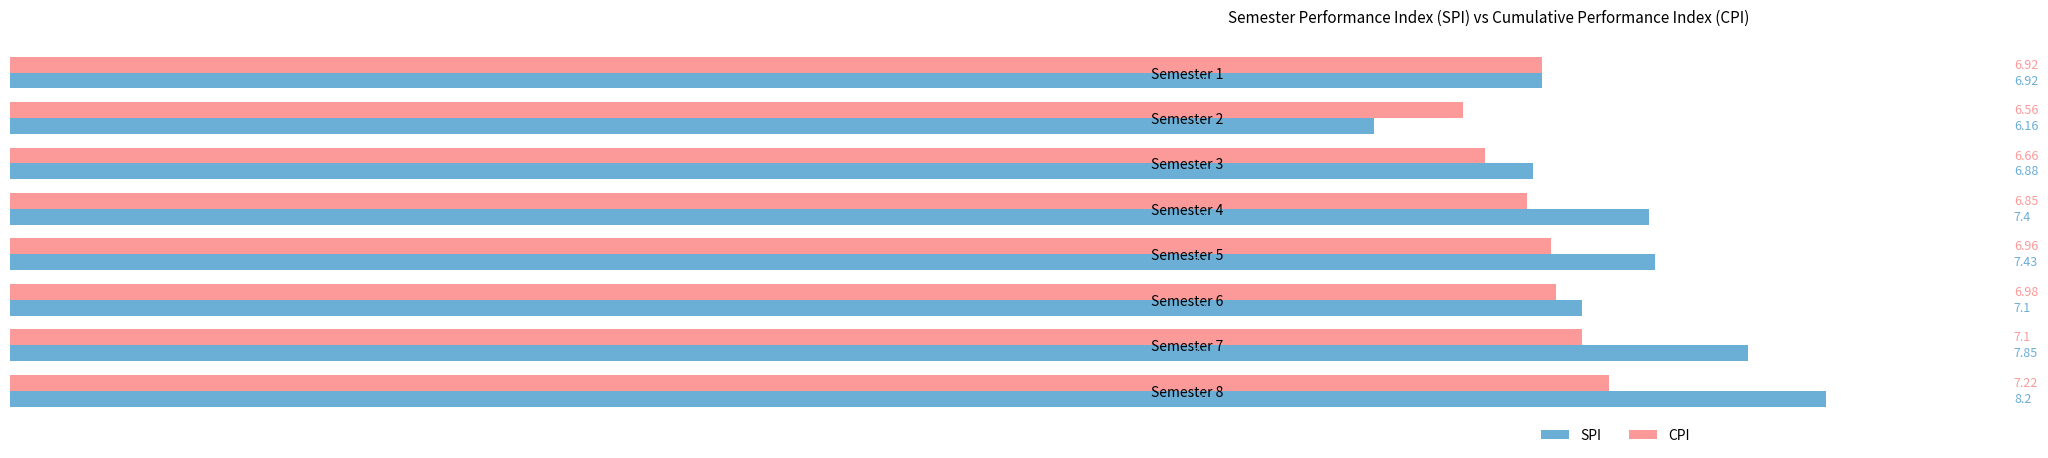

Rank the categories by SPI value from lowest to highest.

Semester 2, Semester 3, Semester 1, Semester 6, Semester 4, Semester 5, Semester 7, Semester 8